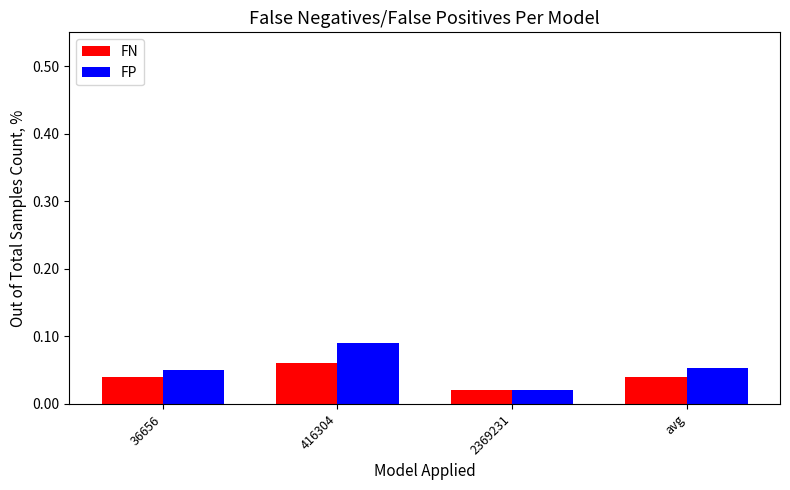

Rank the series by their maximum value, from lowest to highest.

FN, FP